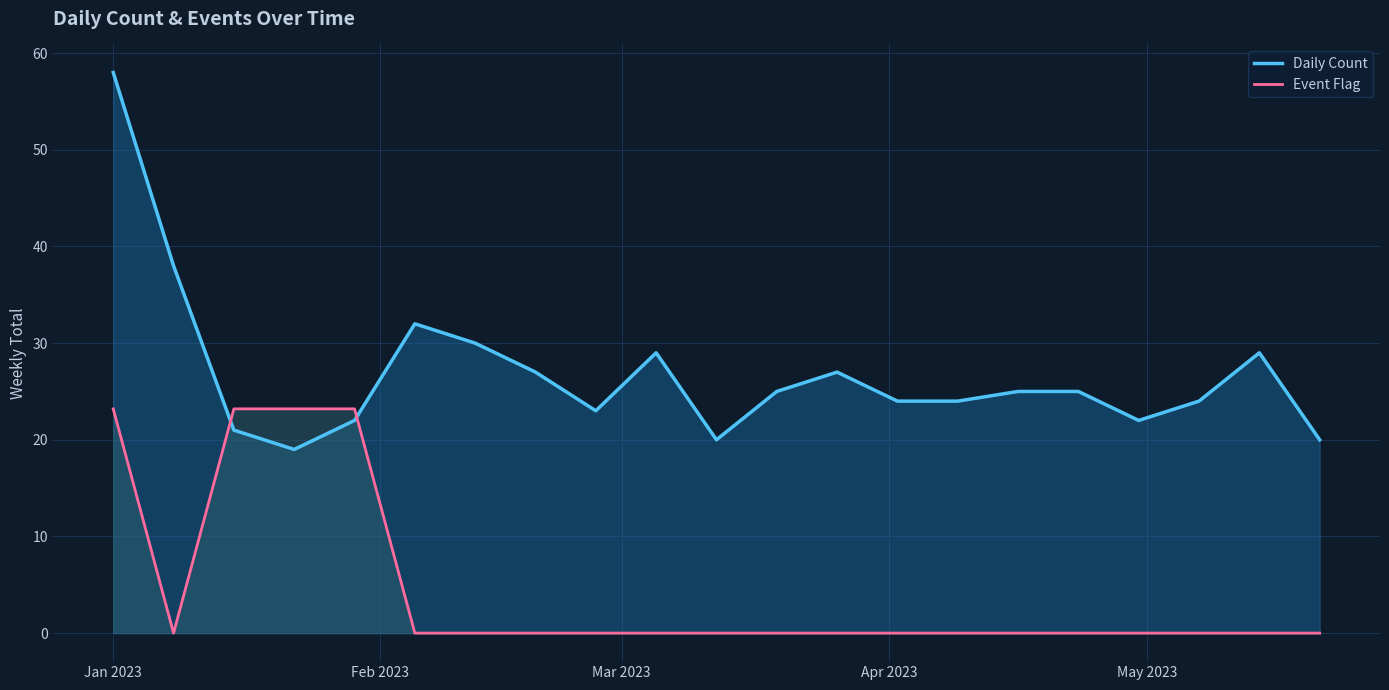

List the series in order of their peak value, highest first.

Daily Count, Event Flag